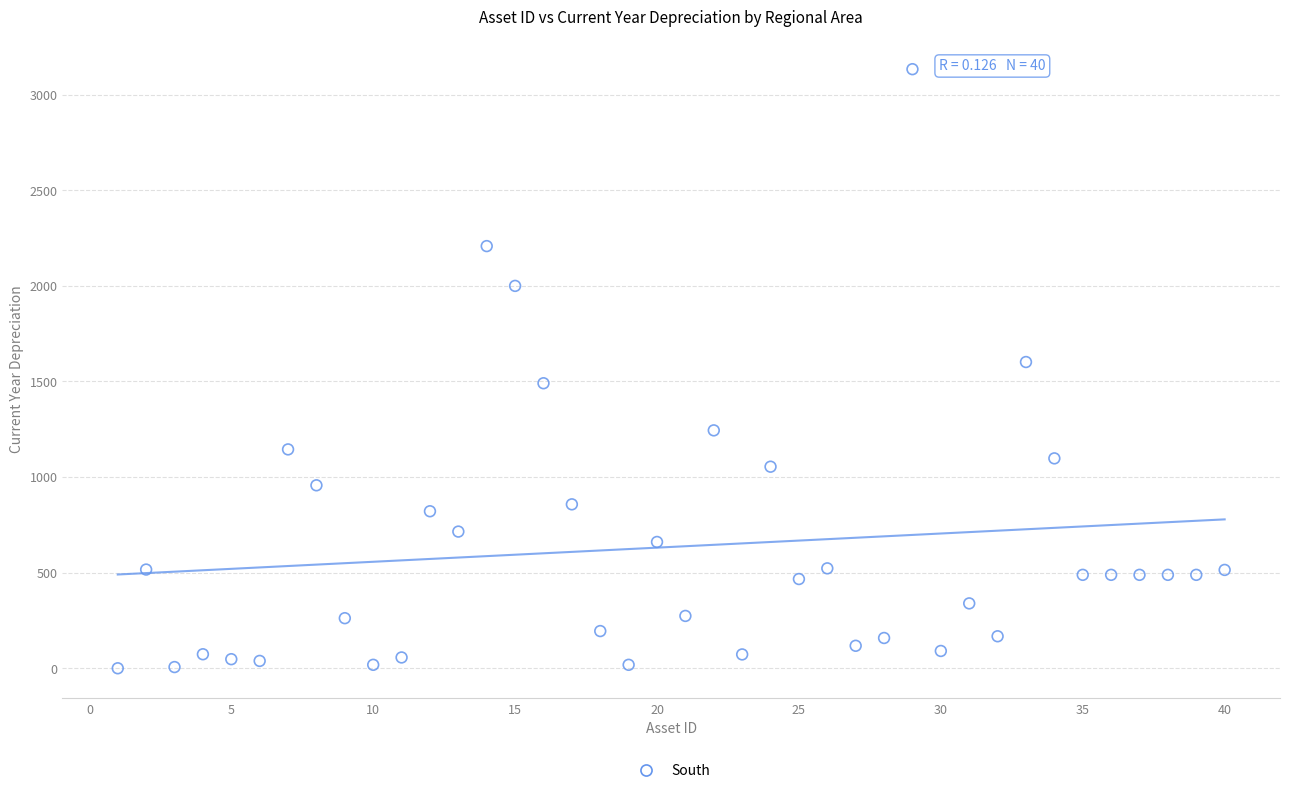

What Y value in the scatter plot is closest to 1566?

1601.4